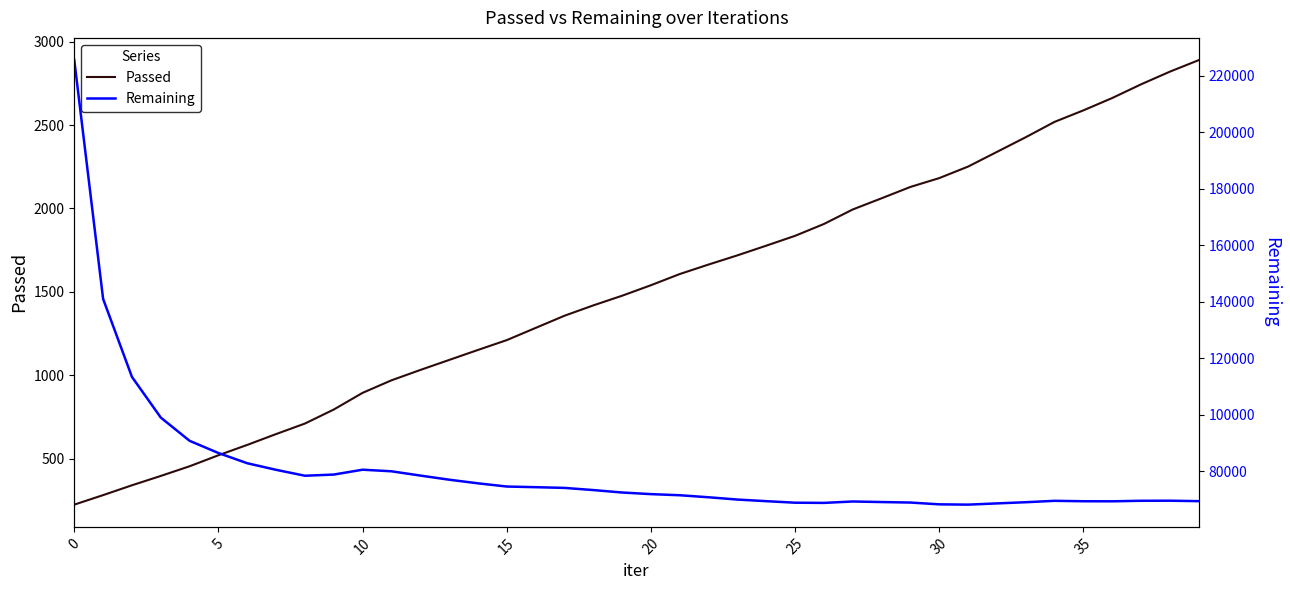

True or false: Remaining and Passed intersect in this chart.

False